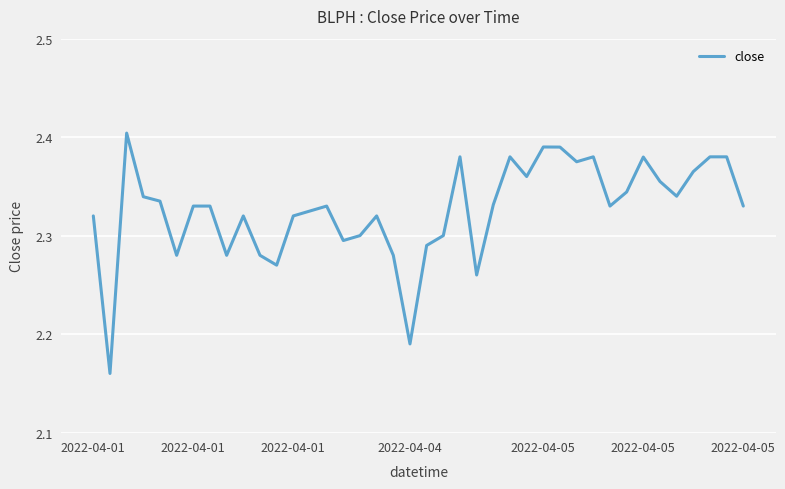

Which label corresponds to the smallest value in the chart?

2022-04-01